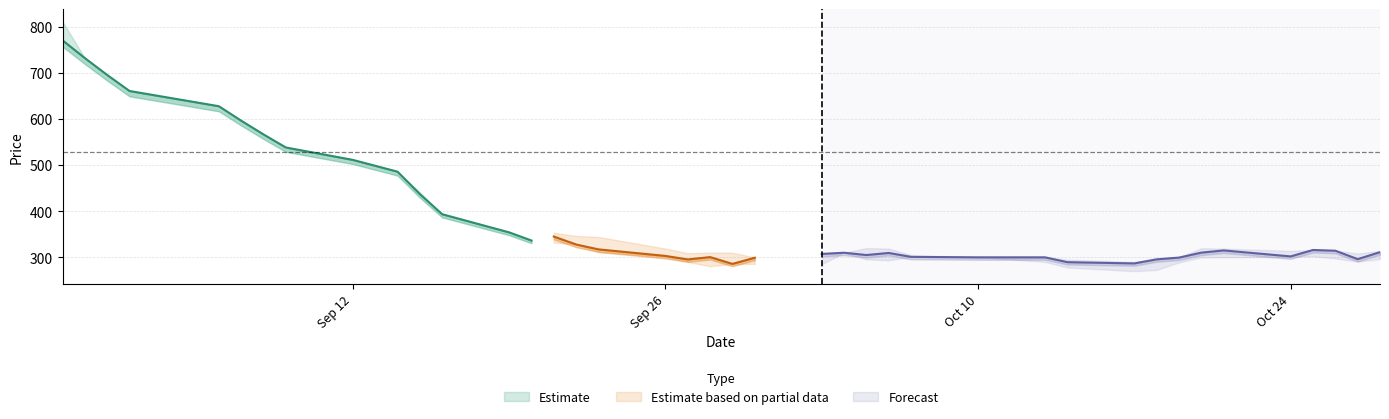

In low, how many points are higher than both neighbors (excluding endpoints)?

4